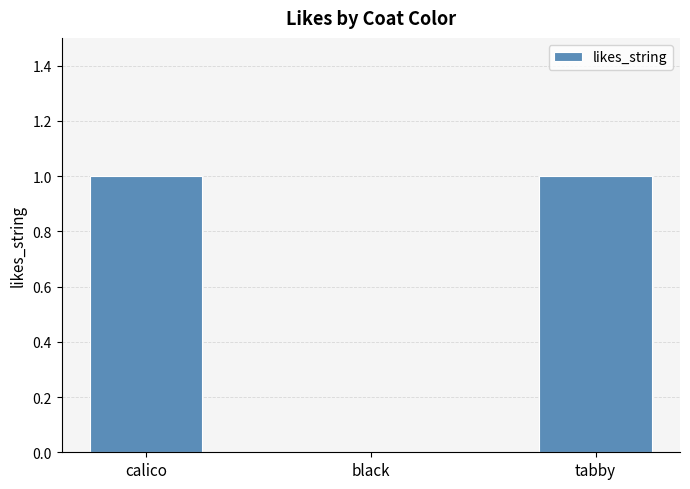

Which has a higher value, calico or black?

calico